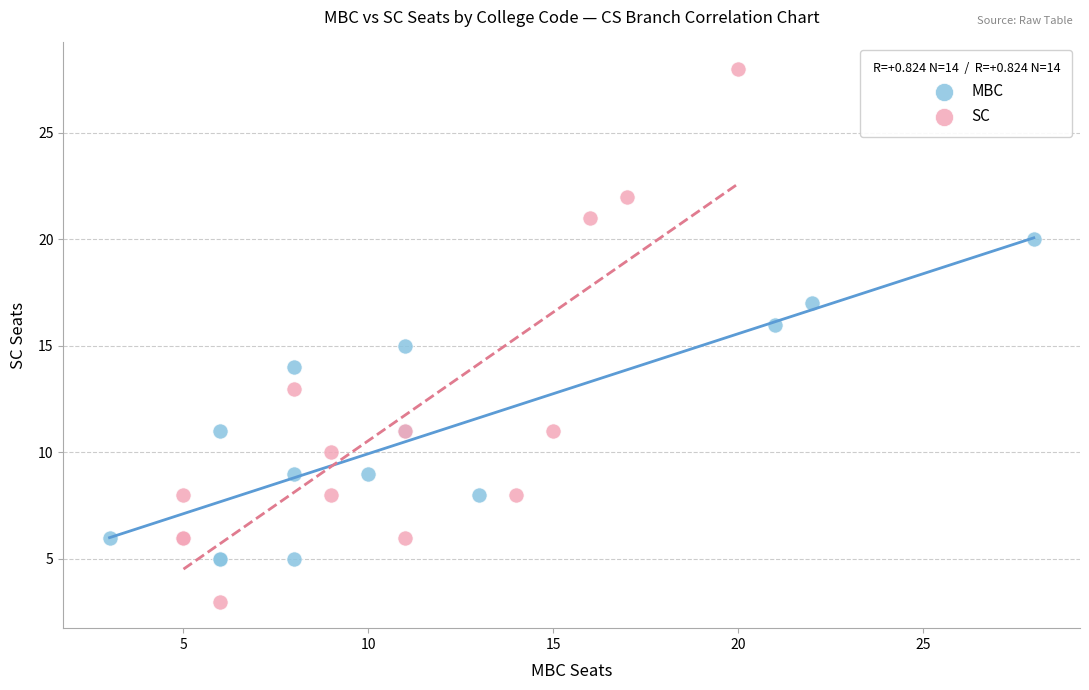

What are all the series names shown in the legend?

MBC, SC